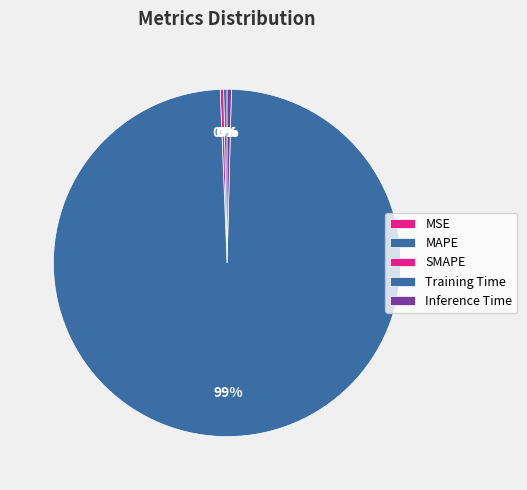

Between MAPE and Inference Time, which is larger?

Inference Time